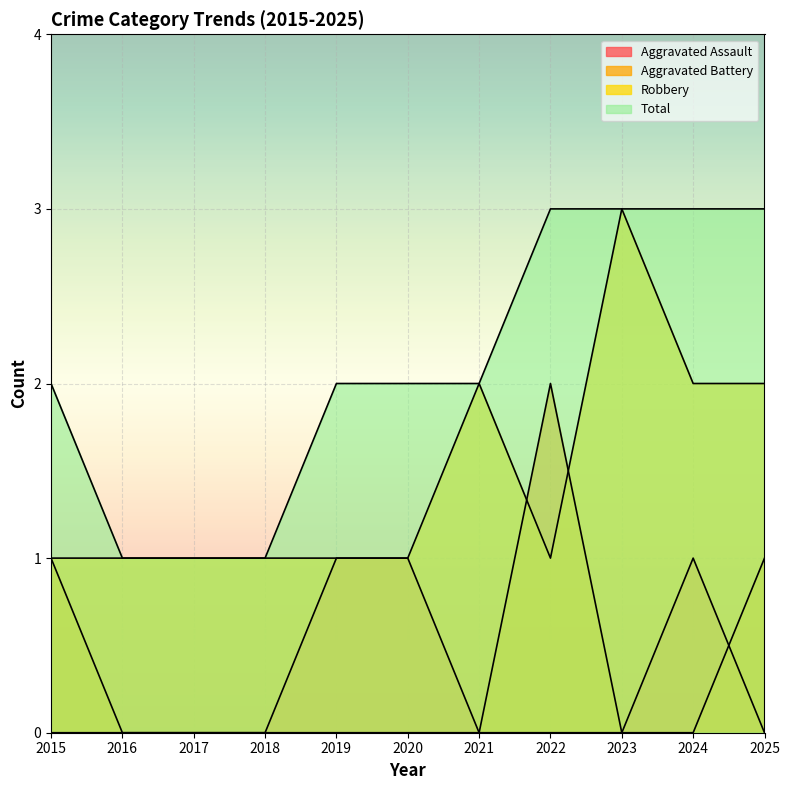

What is the maximum value shown in the chart?

3